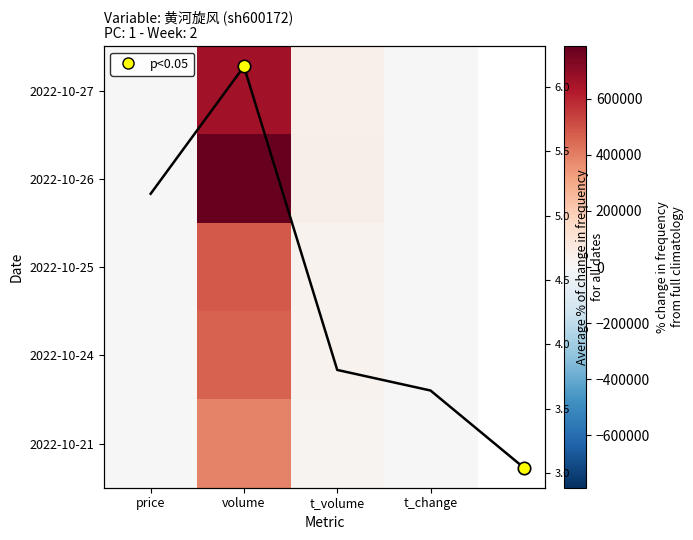

What is the average value of the 2022-10-26 series?

207758.5